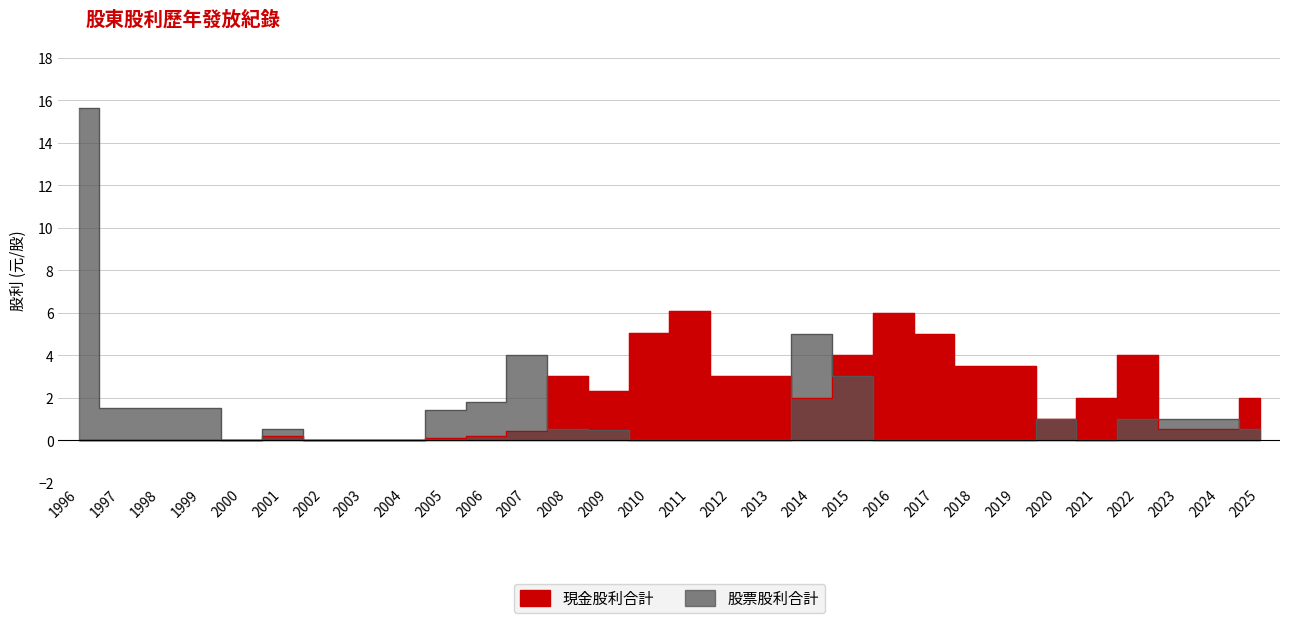

Between 2021 and 2022, which series saw the biggest shift?

現金股利合計